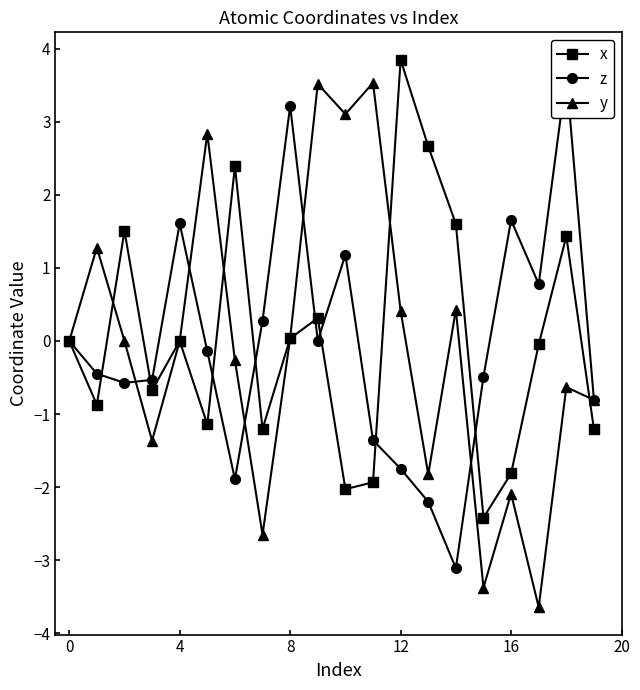

Rank the series by their maximum value, from lowest to highest.

y, z, x